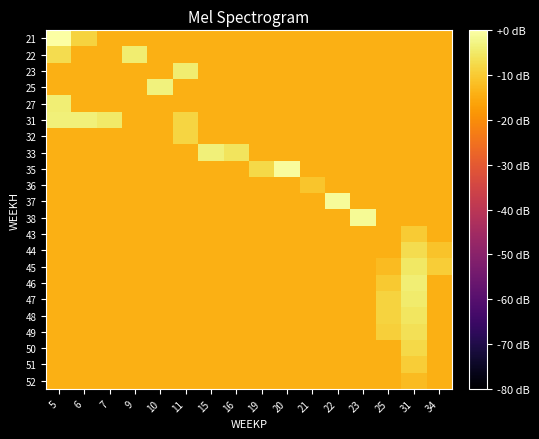

Reading left to right, list all the values displayed in this chart.

row_0: 0.0	-8.5	-14.2	-14.2	-14.2	-14.2	-14.2	-14.2	-14.2	-14.2	-14.2	-14.2	-14.2	-14.2	-14.2	-14.2
row_1: -7.0	-14.2	-14.2	-4.2	-14.2	-14.2	-14.2	-14.2	-14.2	-14.2	-14.2	-14.2	-14.2	-14.2	-14.2	-14.2
row_2: -14.2	-14.2	-14.2	-14.2	-14.2	-4.3	-14.2	-14.2	-14.2	-14.2	-14.2	-14.2	-14.2	-14.2	-14.2	-14.2
row_3: -14.2	-14.2	-14.2	-14.2	-3.2	-14.2	-14.2	-14.2	-14.2	-14.2	-14.2	-14.2	-14.2	-14.2	-14.2	-14.2
row_4: -4.0	-14.2	-14.2	-14.2	-14.2	-14.2	-14.2	-14.2	-14.2	-14.2	-14.2	-14.2	-14.2	-14.2	-14.2	-14.2
row_5: -3.5	-3.5	-4.9	-14.2	-14.2	-8.4	-14.2	-14.2	-14.2	-14.2	-14.2	-14.2	-14.2	-14.2	-14.2	-14.2
row_6: -14.2	-14.2	-14.2	-14.2	-14.2	-8.4	-14.2	-14.2	-14.2	-14.2	-14.2	-14.2	-14.2	-14.2	-14.2	-14.2
row_7: -14.2	-14.2	-14.2	-14.2	-14.2	-14.2	-3.5	-5.7	-14.2	-14.2	-14.2	-14.2	-14.2	-14.2	-14.2	-14.2
row_8: -14.2	-14.2	-14.2	-14.2	-14.2	-14.2	-14.2	-14.2	-7.7	-0.7	-14.2	-14.2	-14.2	-14.2	-14.2	-14.2
row_9: -14.2	-14.2	-14.2	-14.2	-14.2	-14.2	-14.2	-14.2	-14.2	-14.2	-10.9	-14.2	-14.2	-14.2	-14.2	-14.2
row_10: -14.2	-14.2	-14.2	-14.2	-14.2	-14.2	-14.2	-14.2	-14.2	-14.2	-14.2	-1.2	-14.2	-14.2	-14.2	-14.2
row_11: -14.2	-14.2	-14.2	-14.2	-14.2	-14.2	-14.2	-14.2	-14.2	-14.2	-14.2	-14.2	-1.5	-14.2	-14.2	-14.2
row_12: -14.2	-14.2	-14.2	-14.2	-14.2	-14.2	-14.2	-14.2	-14.2	-14.2	-14.2	-14.2	-14.2	-14.2	-10.0	-14.2
row_13: -14.2	-14.2	-14.2	-14.2	-14.2	-14.2	-14.2	-14.2	-14.2	-14.2	-14.2	-14.2	-14.2	-14.2	-7.0	-11.2
row_14: -14.2	-14.2	-14.2	-14.2	-14.2	-14.2	-14.2	-14.2	-14.2	-14.2	-14.2	-14.2	-14.2	-12.4	-5.2	-9.4
row_15: -14.2	-14.2	-14.2	-14.2	-14.2	-14.2	-14.2	-14.2	-14.2	-14.2	-14.2	-14.2	-14.2	-10.2	-4.0	-14.2
row_16: -14.2	-14.2	-14.2	-14.2	-14.2	-14.2	-14.2	-14.2	-14.2	-14.2	-14.2	-14.2	-14.2	-8.7	-4.6	-14.2
row_17: -14.2	-14.2	-14.2	-14.2	-14.2	-14.2	-14.2	-14.2	-14.2	-14.2	-14.2	-14.2	-14.2	-8.5	-5.4	-14.2
row_18: -14.2	-14.2	-14.2	-14.2	-14.2	-14.2	-14.2	-14.2	-14.2	-14.2	-14.2	-14.2	-14.2	-9.2	-6.4	-14.2
row_19: -14.2	-14.2	-14.2	-14.2	-14.2	-14.2	-14.2	-14.2	-14.2	-14.2	-14.2	-14.2	-14.2	-14.2	-7.6	-14.2
row_20: -14.2	-14.2	-14.2	-14.2	-14.2	-14.2	-14.2	-14.2	-14.2	-14.2	-14.2	-14.2	-14.2	-14.2	-9.4	-14.2
row_21: -14.2	-14.2	-14.2	-14.2	-14.2	-14.2	-14.2	-14.2	-14.2	-14.2	-14.2	-14.2	-14.2	-14.2	-12.4	-14.2